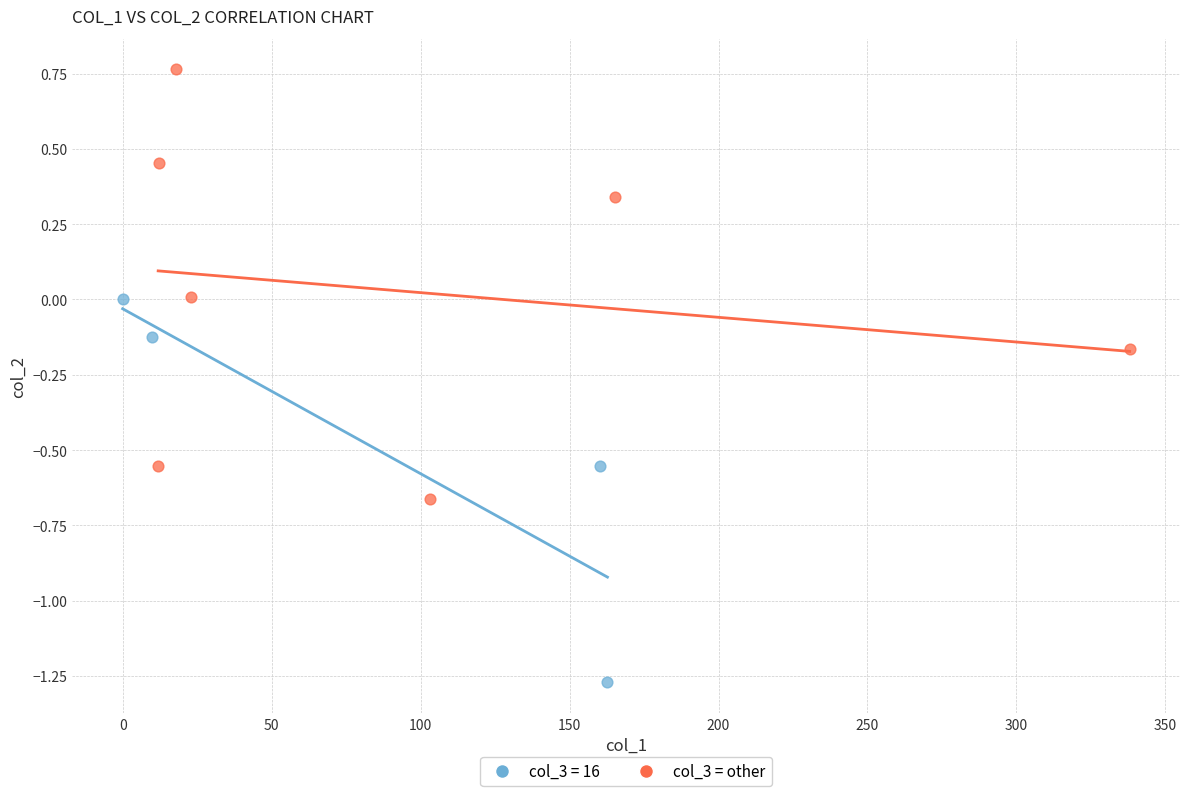

Which series contains the lowest Y value?

col_3 = 16